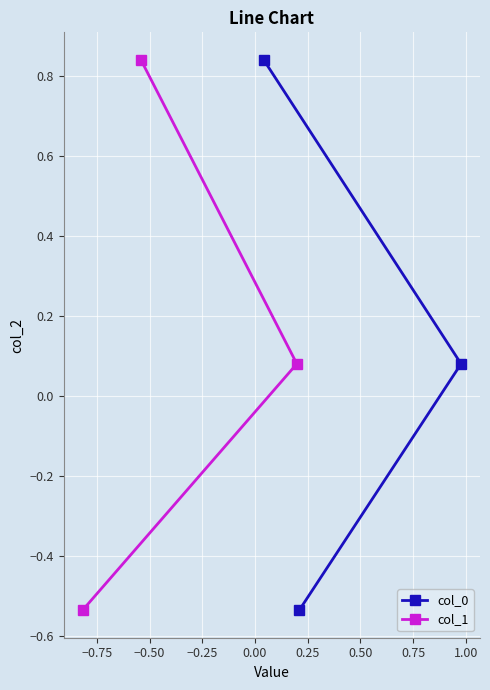

Is this an area chart (filled region under the line)?

No